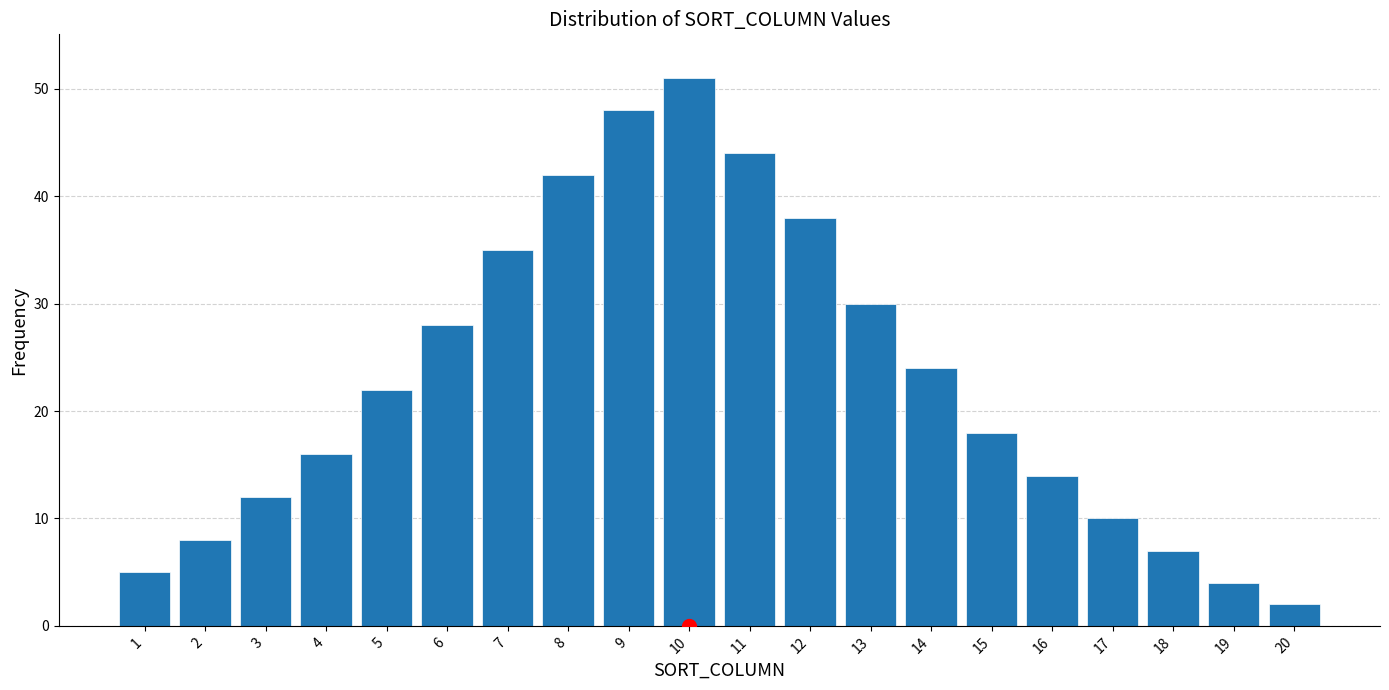

Reading left to right, list all the values displayed in this chart.

1=5	2=8	3=12	4=16	5=22	6=28	7=35	8=42	9=48	10=51	11=44	12=38	13=30	14=24	15=18	16=14	17=10	18=7	19=4	20=2